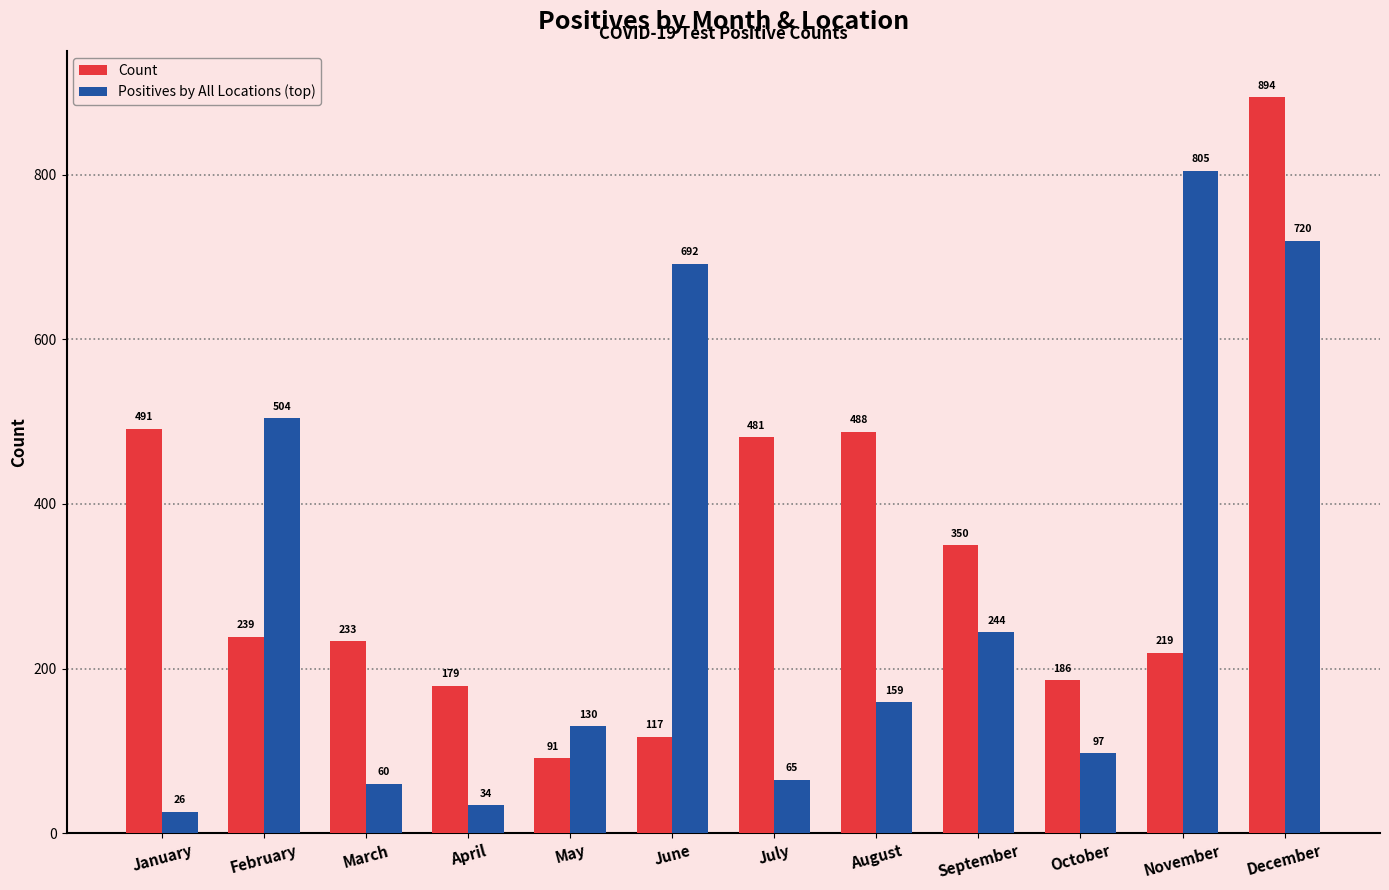

Which series has the largest total across all categories?

Count